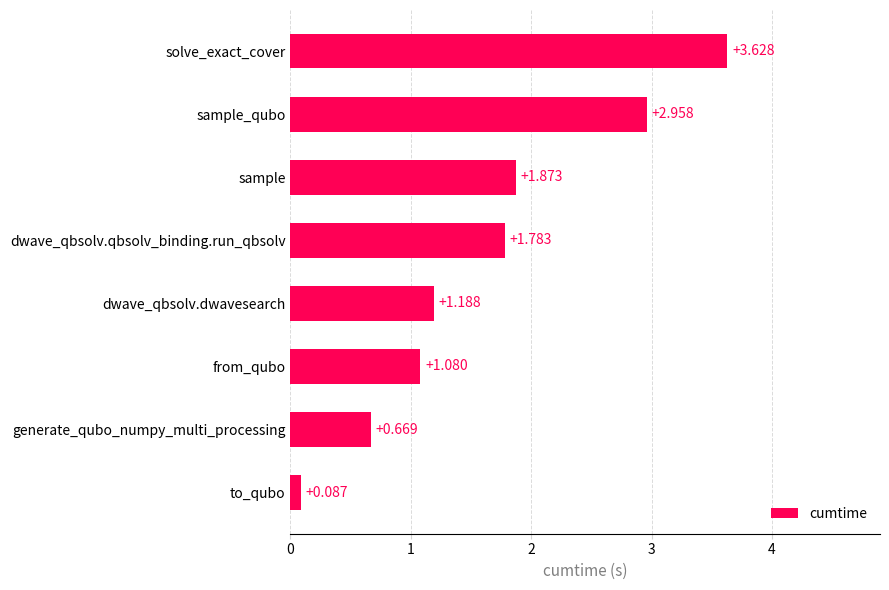

Between to_qubo and dwave_qbsolv.qbsolv_binding.run_qbsolv, which is larger?

dwave_qbsolv.qbsolv_binding.run_qbsolv